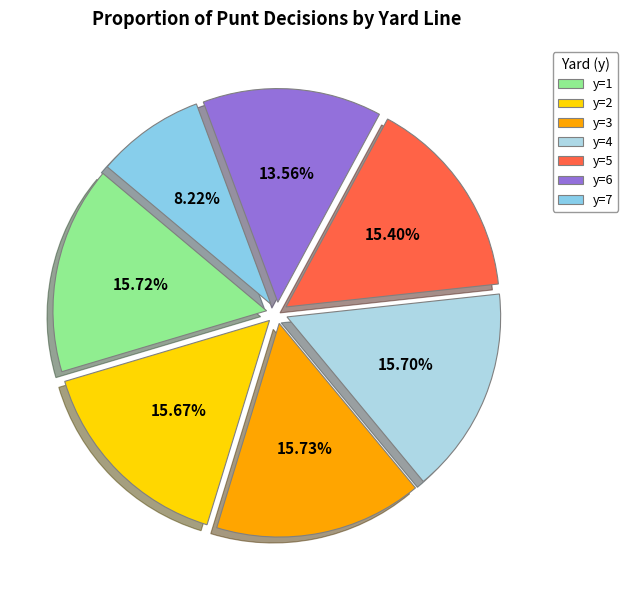

How many segments does this pie chart have?

7